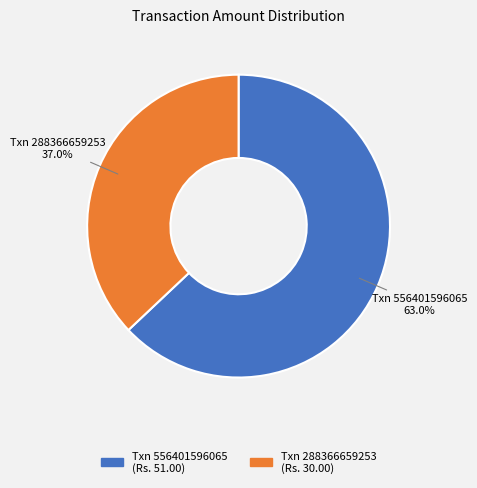

How many slices are in this pie chart?

2